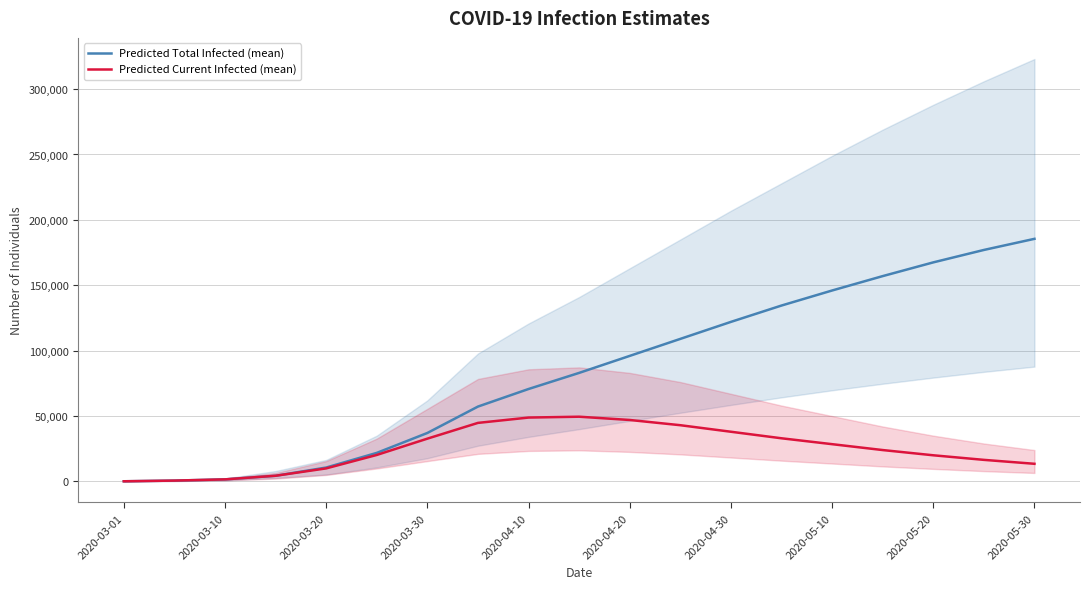

What value does the Predicted Total Infected (mean) series have at 2020-04-20, to the nearest 10?

96000